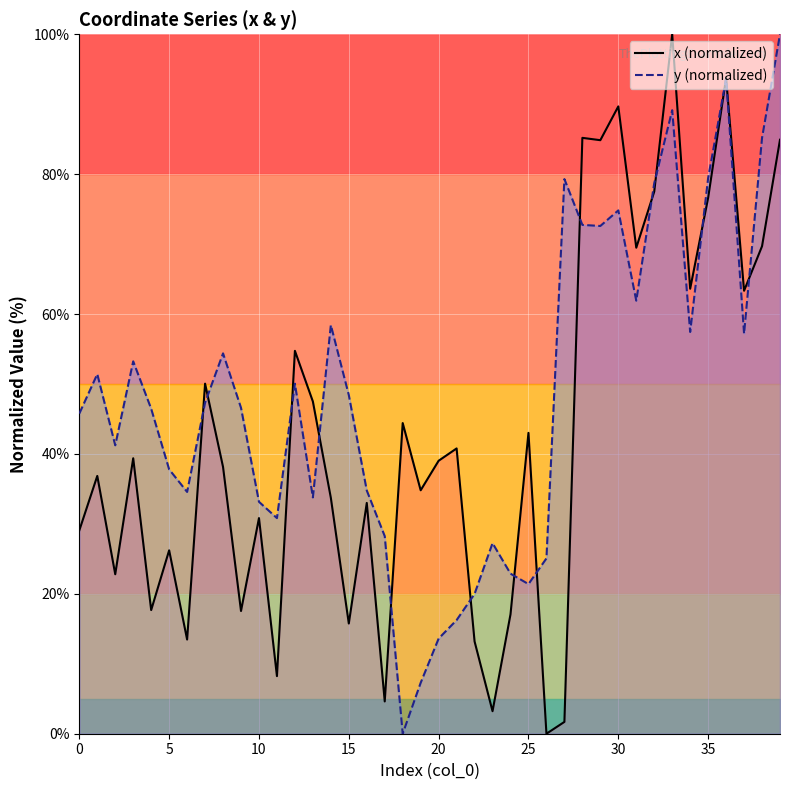

At which label does x reach its minimum?

26